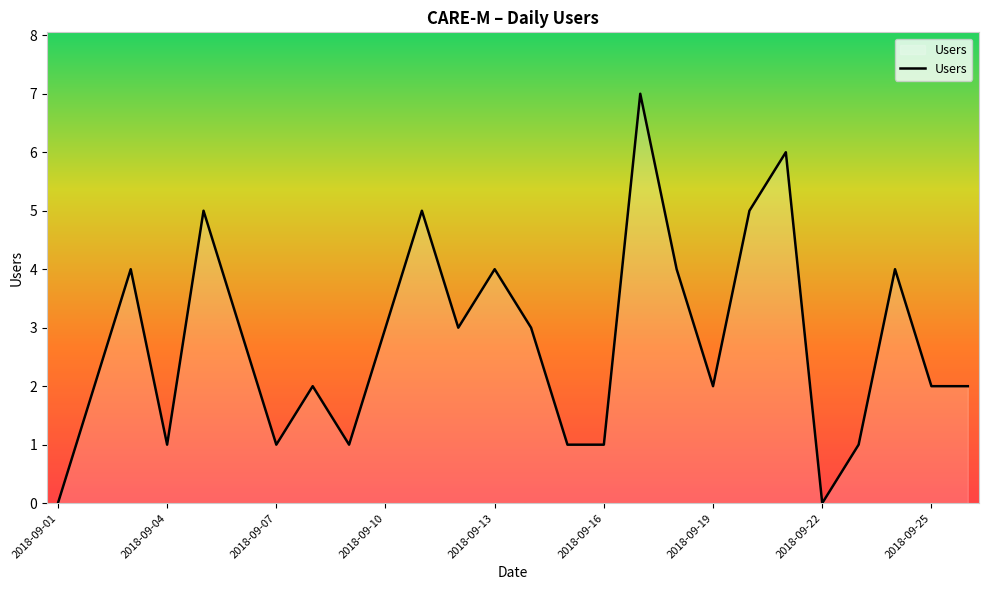

What is the greatest value displayed?

7